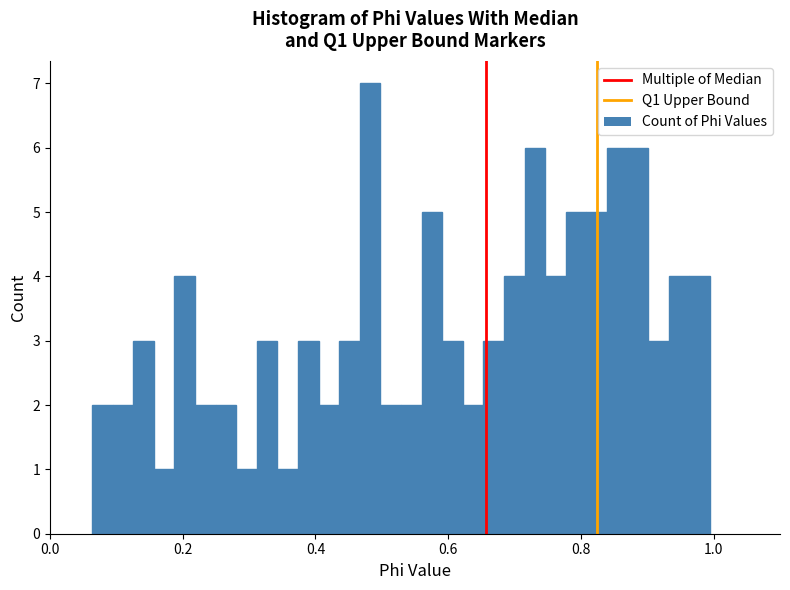

Read against the x-axis, roughly where is the centre of the tallest bar?

0.48